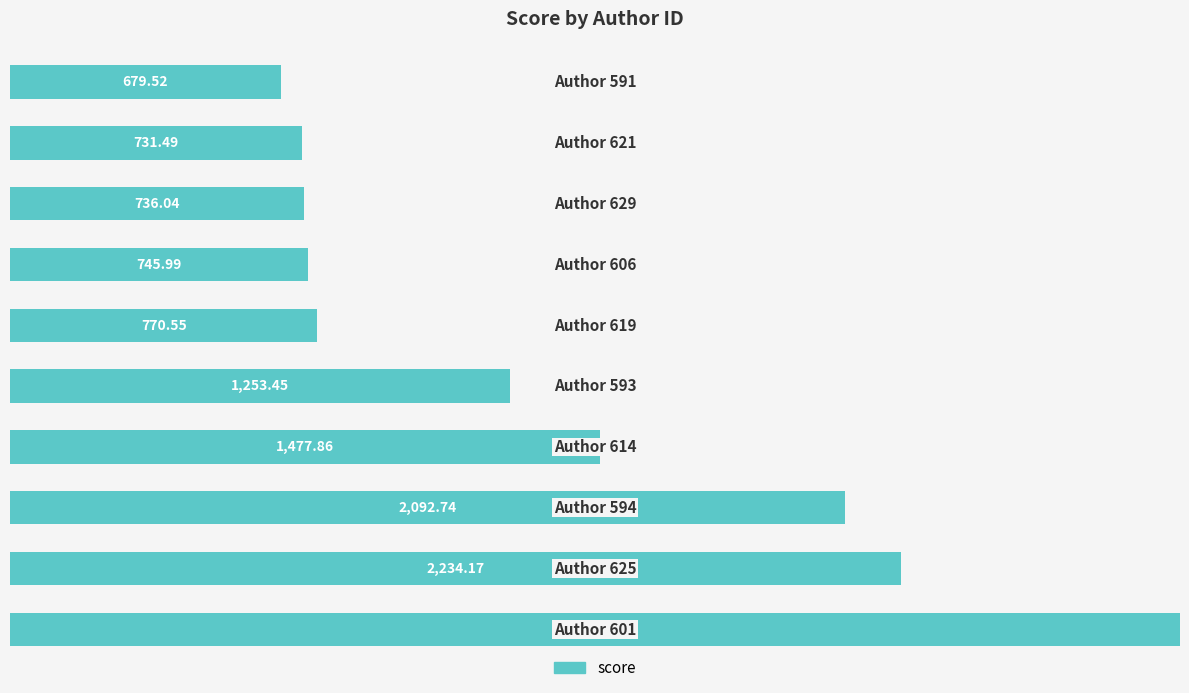

How many data points are less than 42?

5